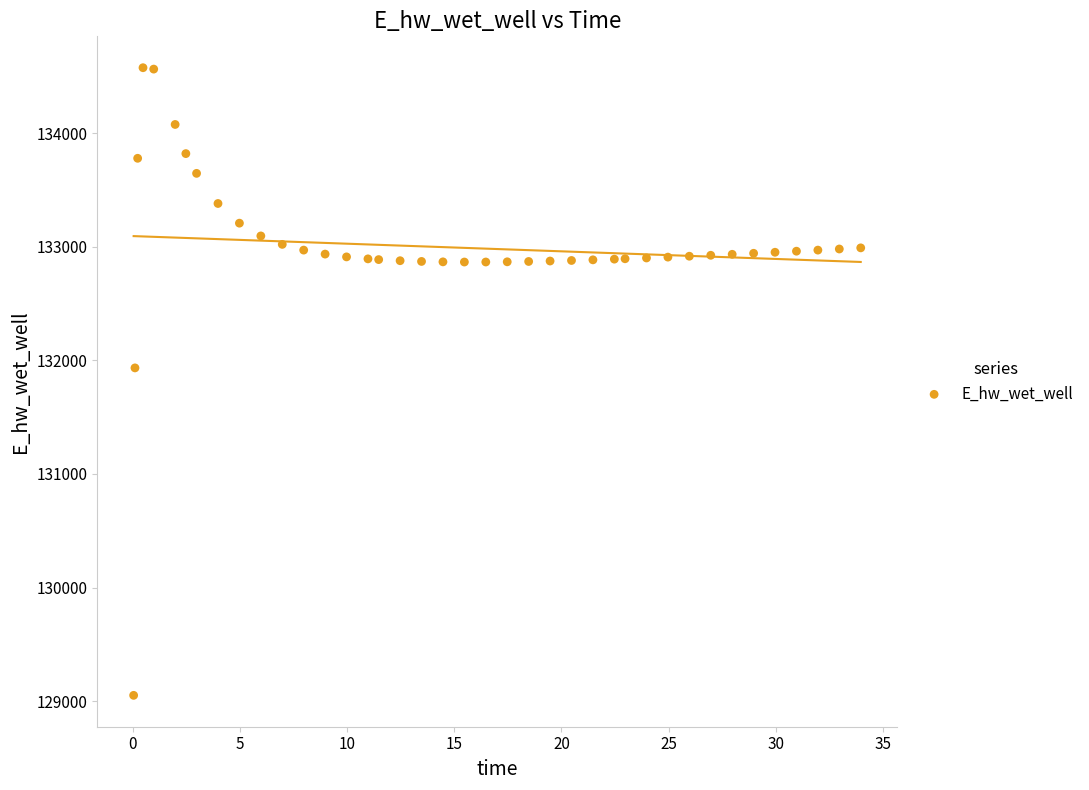

What Y value in the scatter plot is closest to 131813?

131933.1